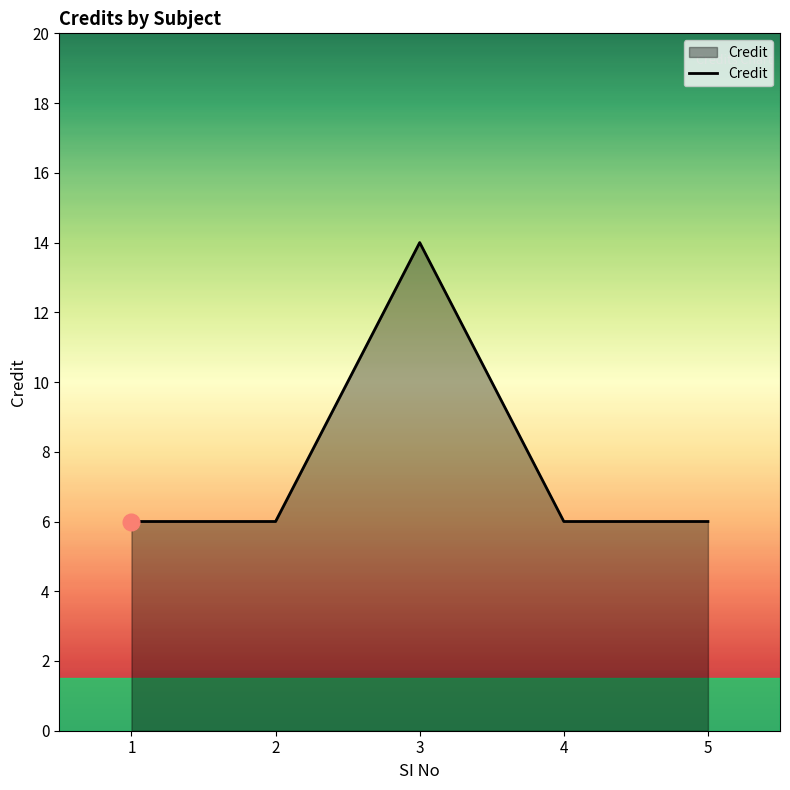

What is the sum of the values at 2 and 5?

12